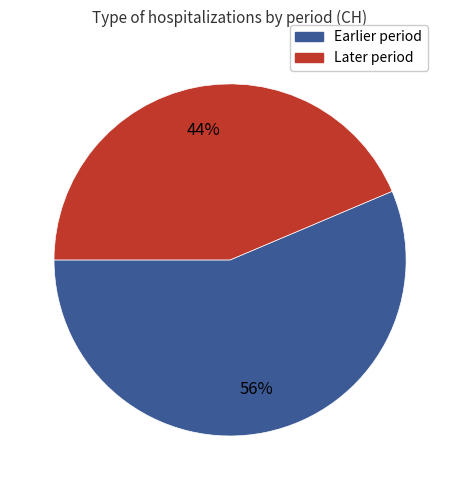

Is there any slice that represents more than half of the pie?

Yes